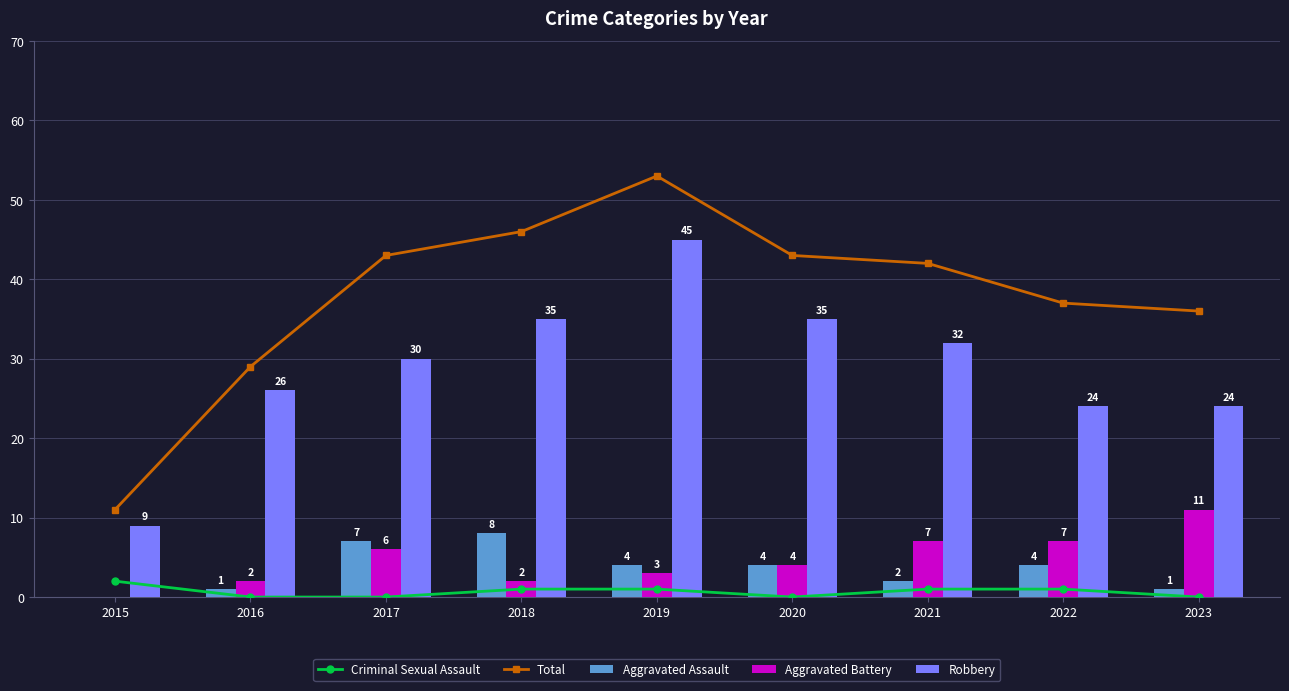

Which category has the highest value across all series?

2019